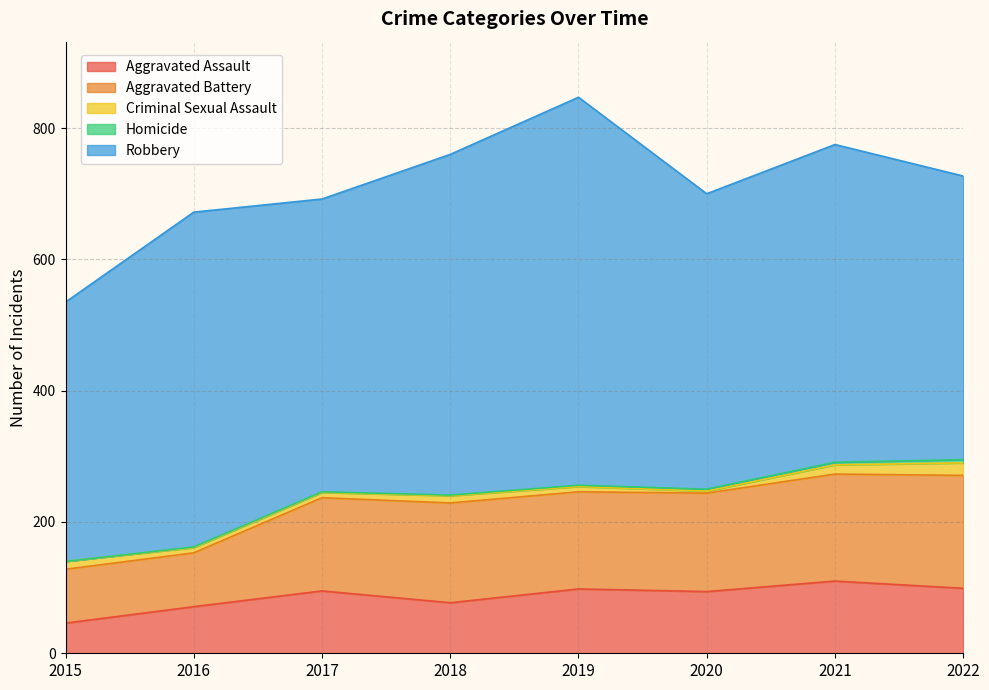

Is the value of Aggravated Battery at 2015 greater than the value of Aggravated Assault at 2015?

Yes